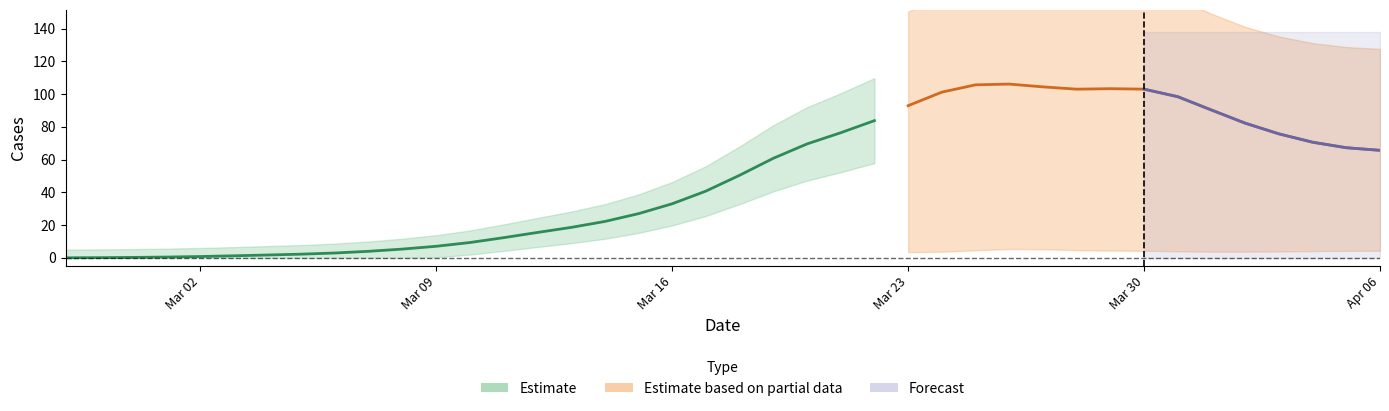

At which label does value first exceed 51?

2020-03-19